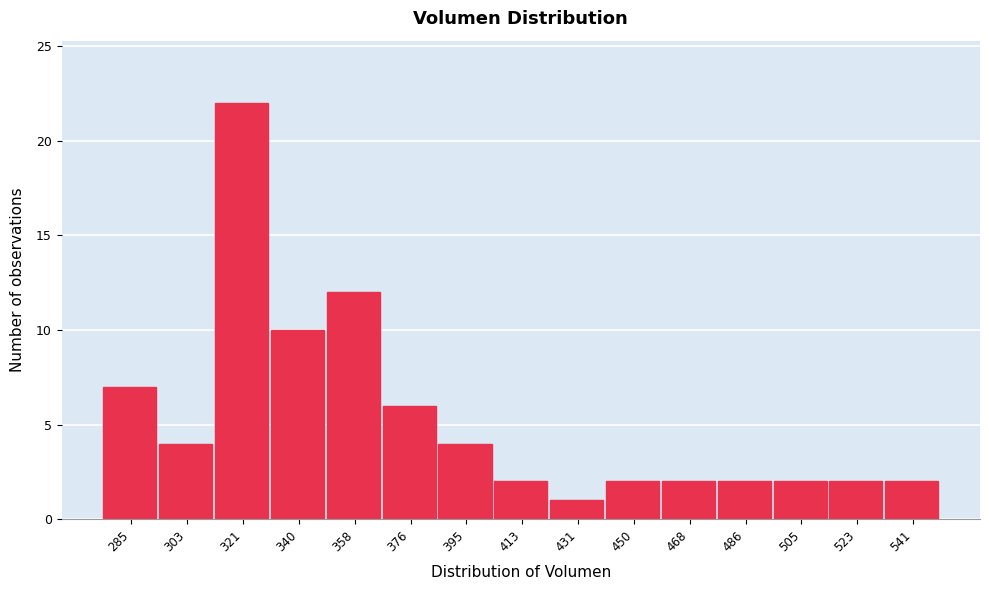

Reading left to right, extract all data points from this chart.

285=7	303=4	321=22	340=10	358=12	376=6	395=4	413=2	431=1	450=2	468=2	486=2	505=2	523=2	541=2